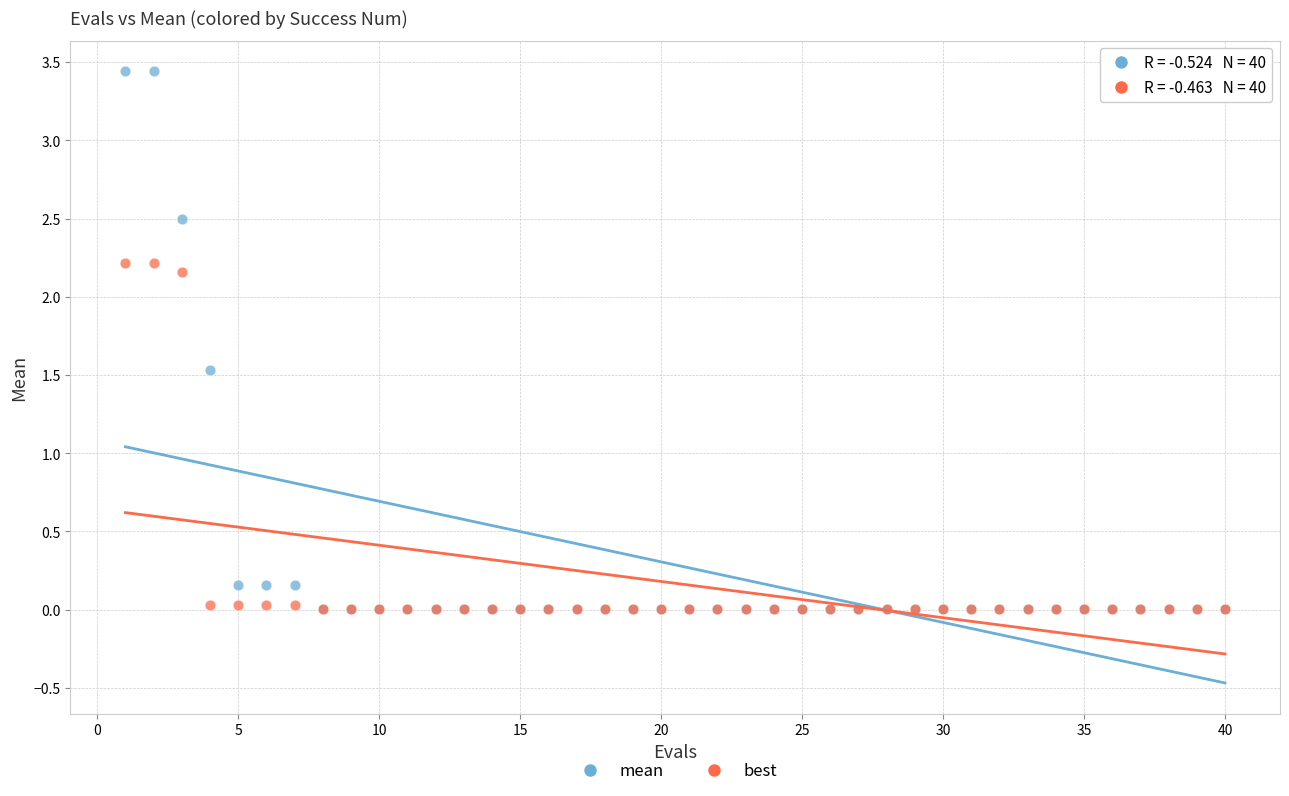

In the mean series, what Y value is closest to 1?

1.5